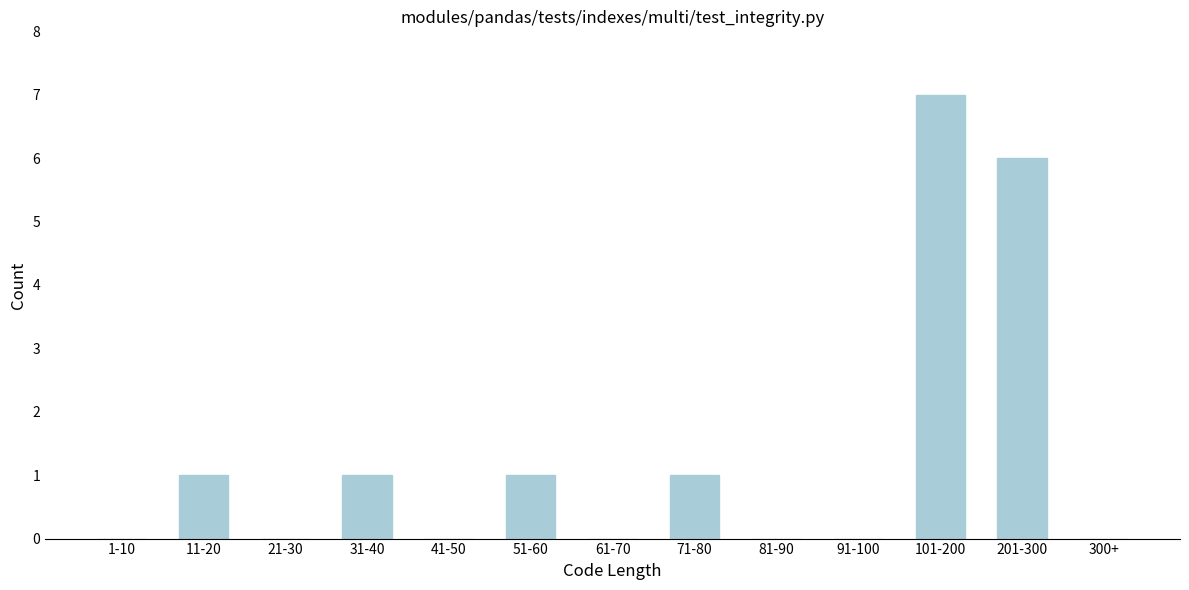

Reading left to right, extract all data points from this chart.

1-10=0	11-20=1	21-30=0	31-40=1	41-50=0	51-60=1	61-70=0	71-80=1	81-90=0	91-100=0	101-200=7	201-300=6	300+=0